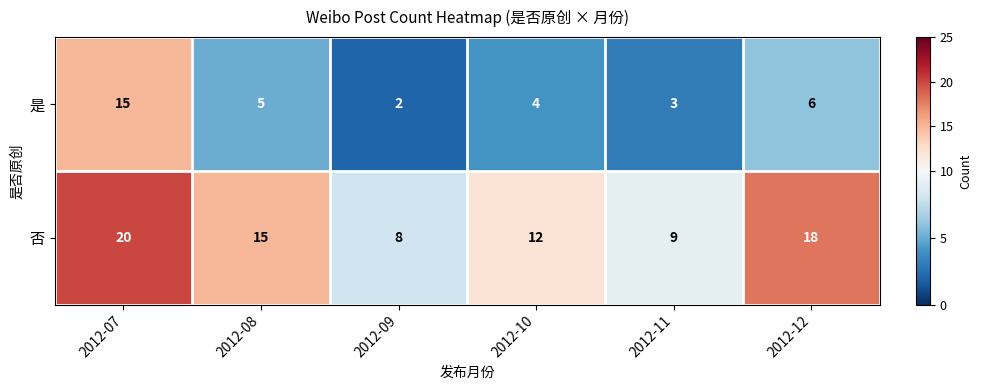

What value does the 否 series have at 2012-11?

9